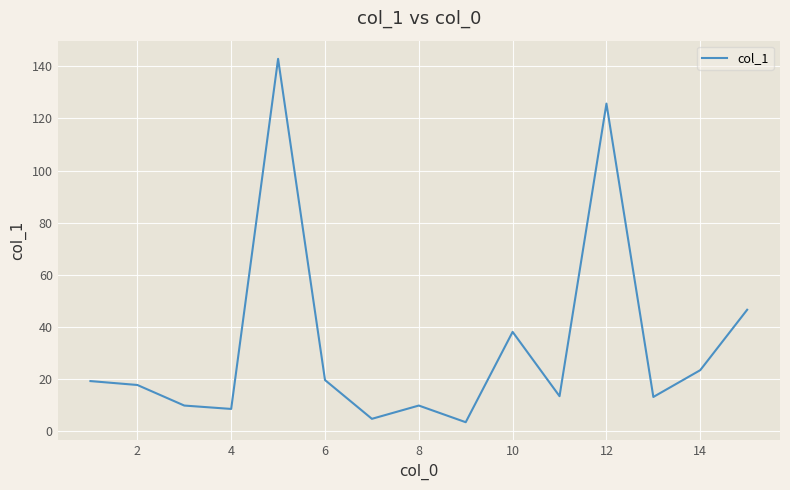

Does the chart have visible grid lines?

Yes